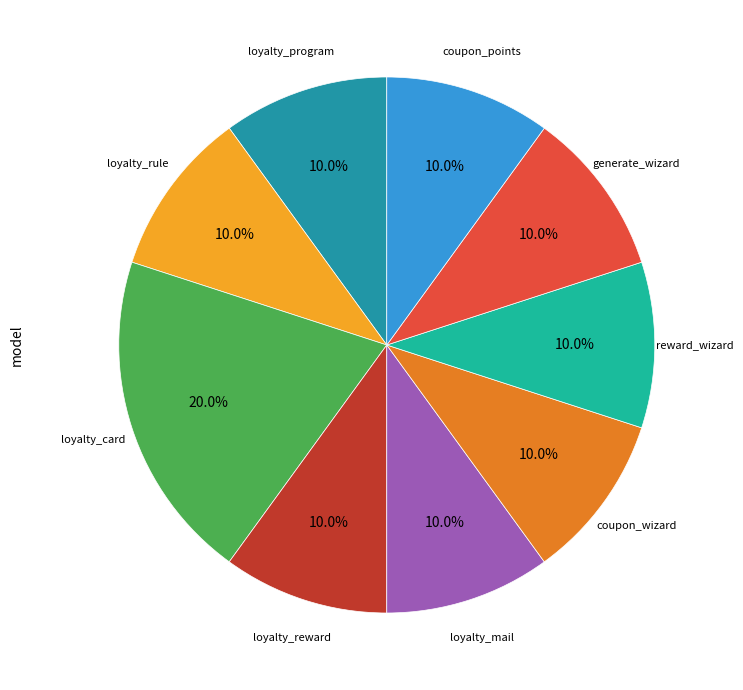

Is there any slice that represents more than half of the pie?

No